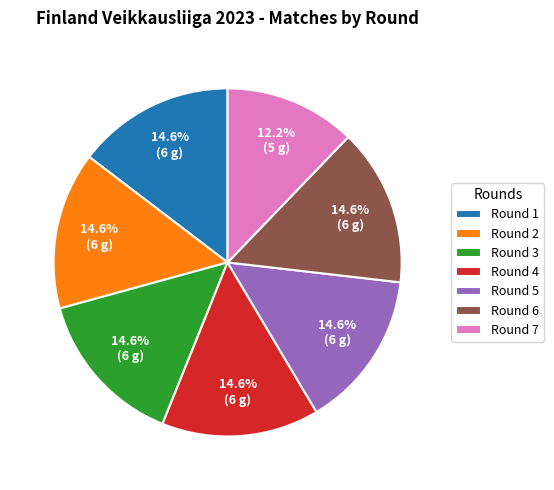

What is the ratio of the value at Round 3 to the value at Round 1?

1.0